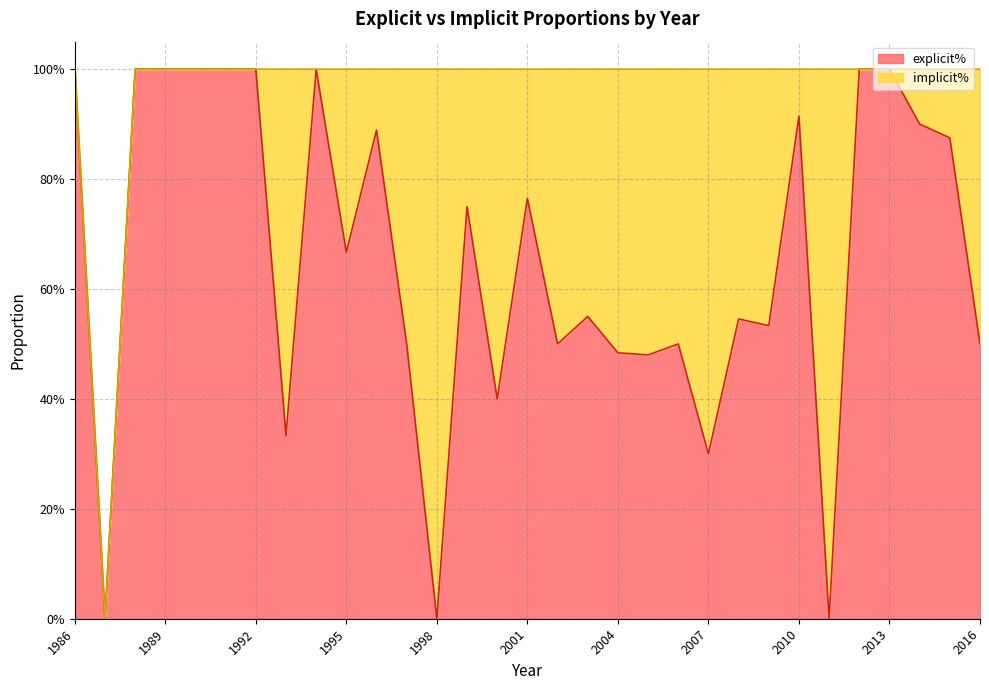

What is the approximate value at 1999?

0.8